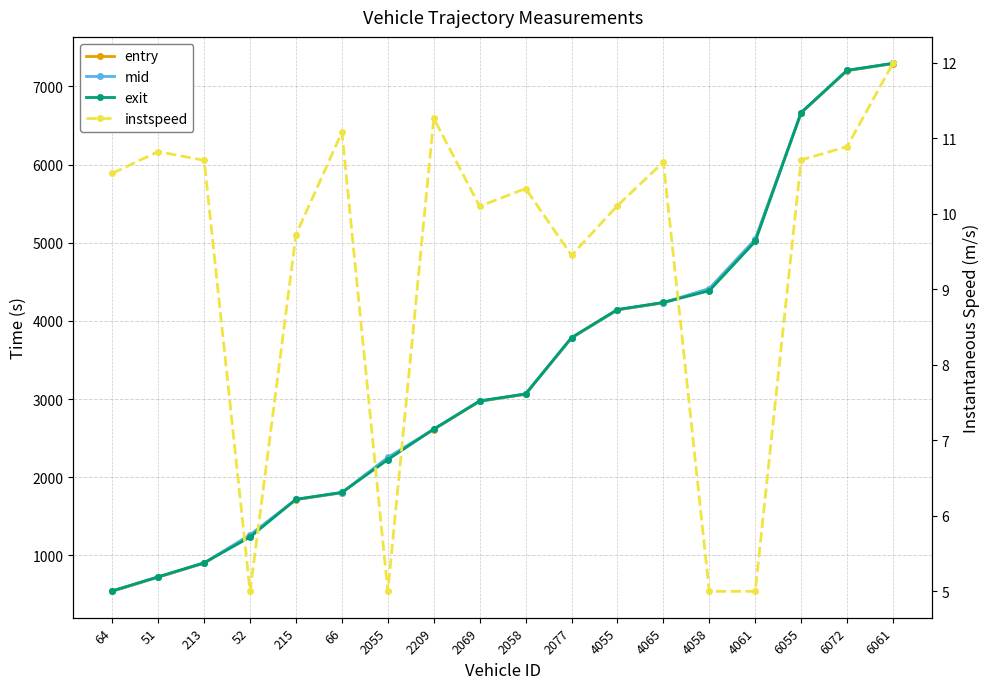

How many lines are shown in the chart?

4